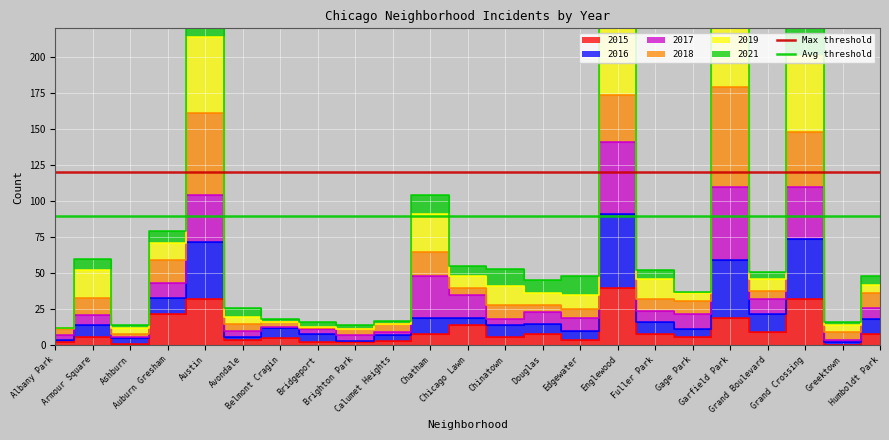

Is the value of Avg threshold at Albany Park greater than the value of Max threshold at Albany Park?

No